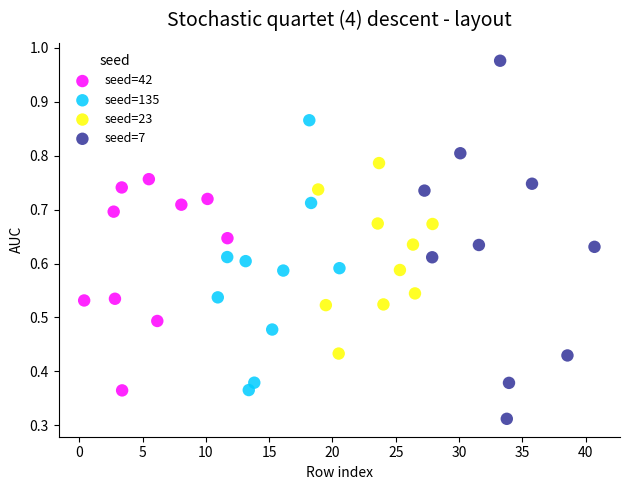

Which series has the largest Y range (max minus min)?

seed=7